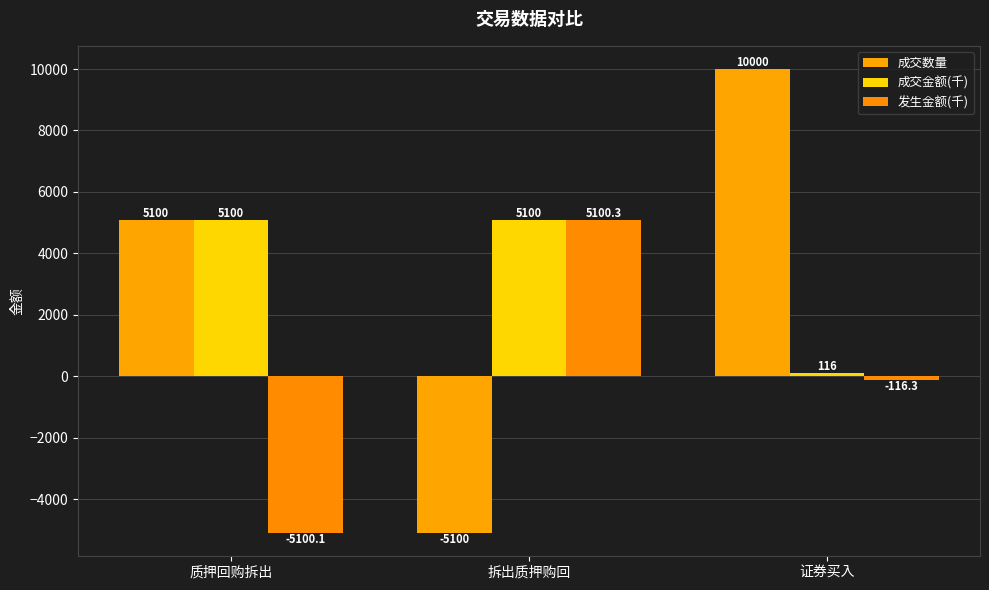

What is the difference between the maximum and minimum values in the 成交金额(千) series?

4983.7